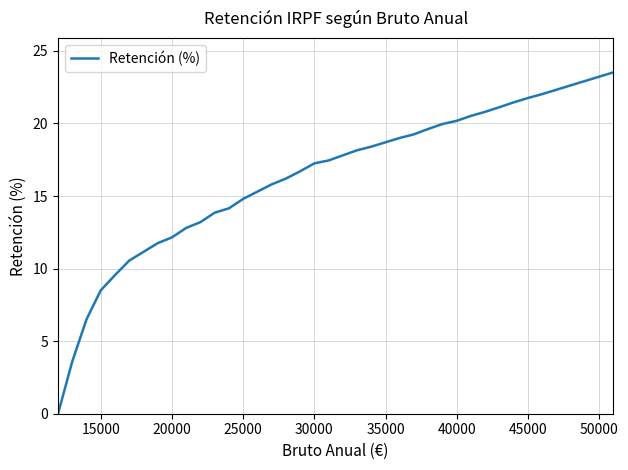

How many values are above zero?

39